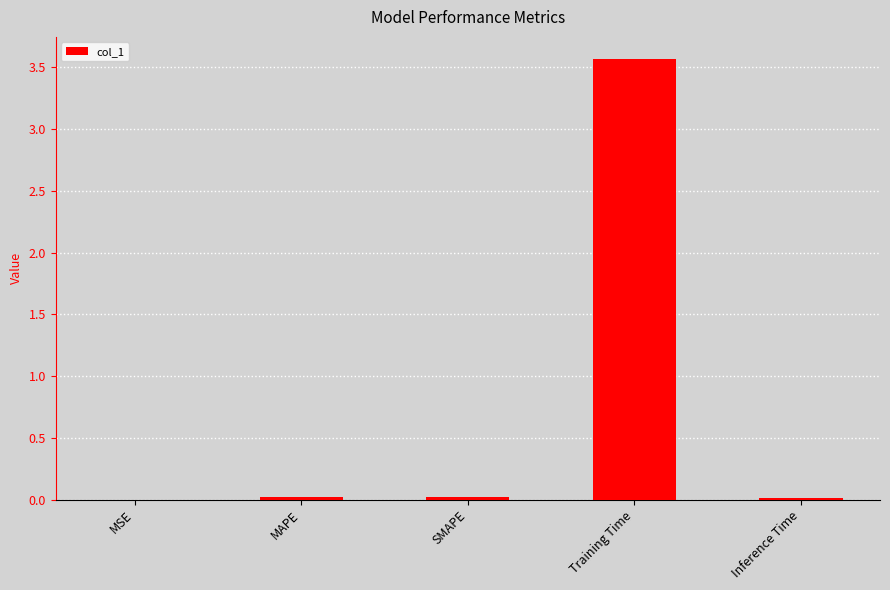

True or false: the data shows 0.0 at SMAPE.

True